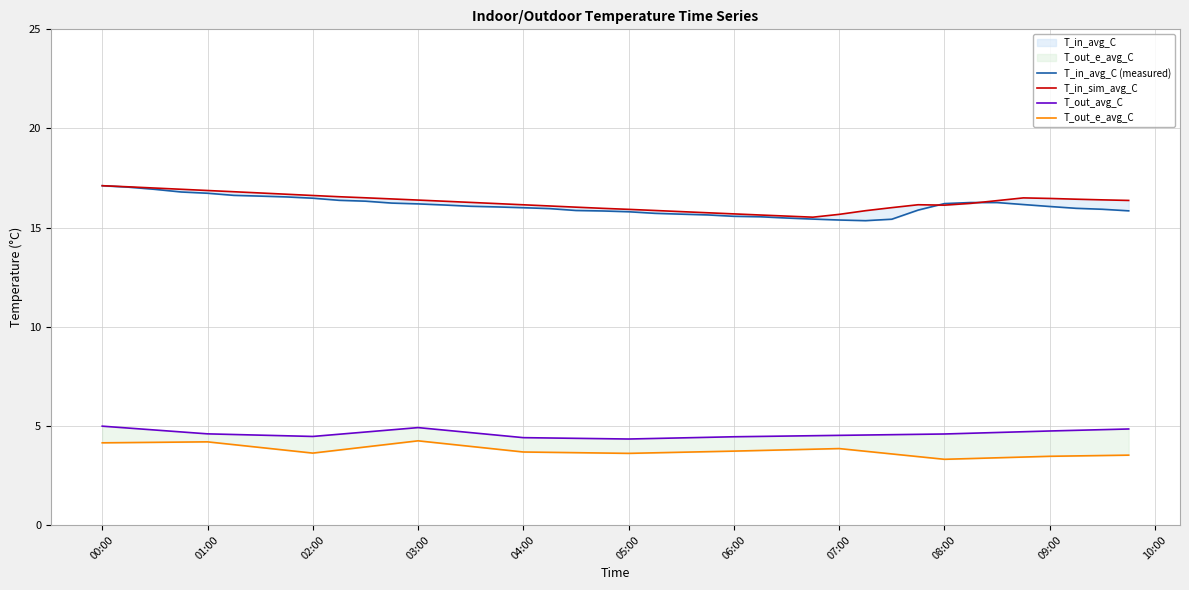

True or false: T_out_avg_C has more than 1 interior local peaks.

False